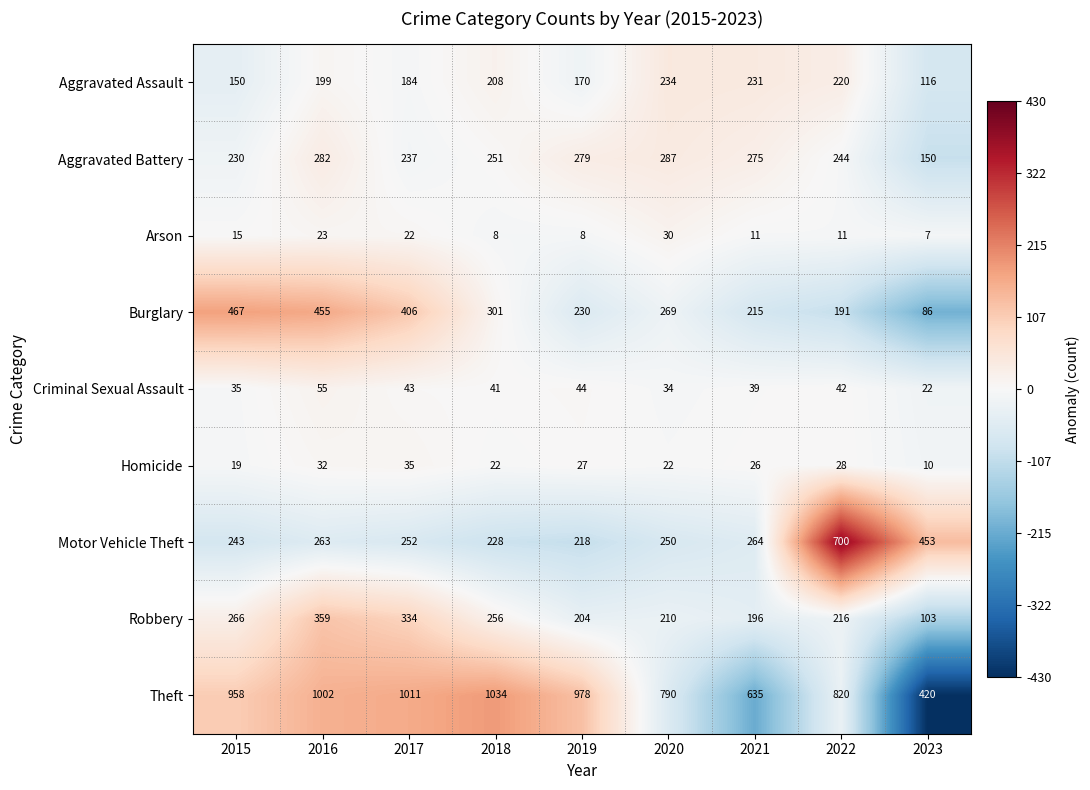

Which series has the widest spread of values?

Theft